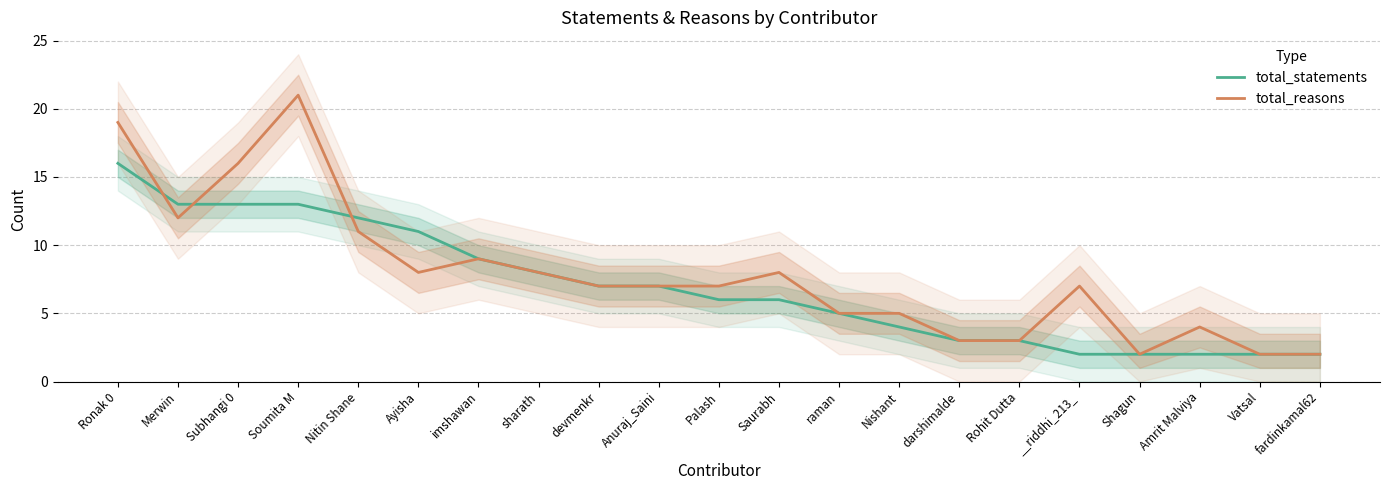

What are all the series names shown in the legend?

total_statements, total_reasons